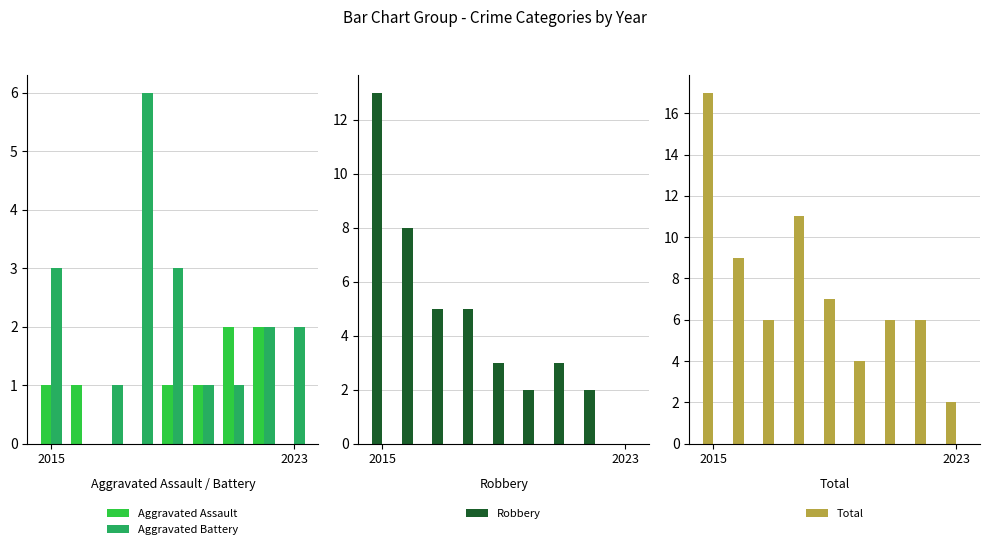

What is the total value across all series at 2015?

34